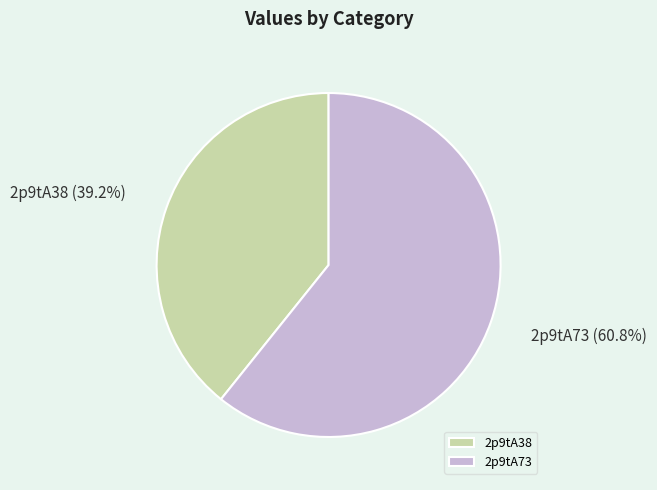

Between 2p9tA73 and 2p9tA38, which is larger?

2p9tA73